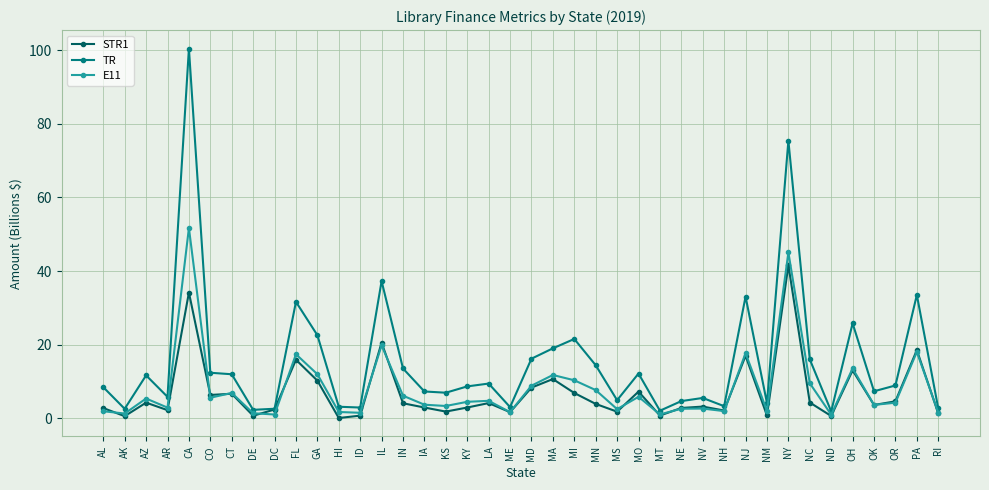

Which category has the highest value in the STR1 series?

NY